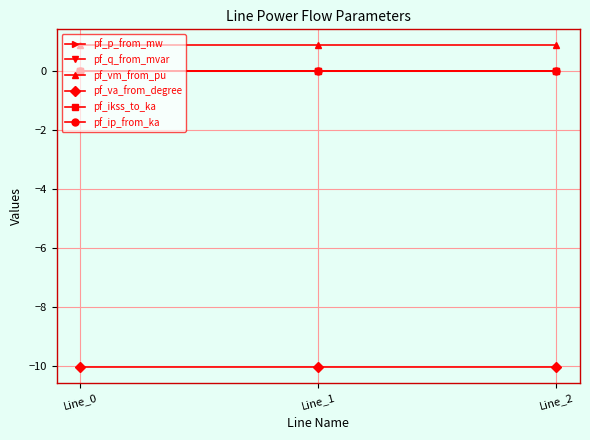

What is the maximum value shown in the chart?

0.9